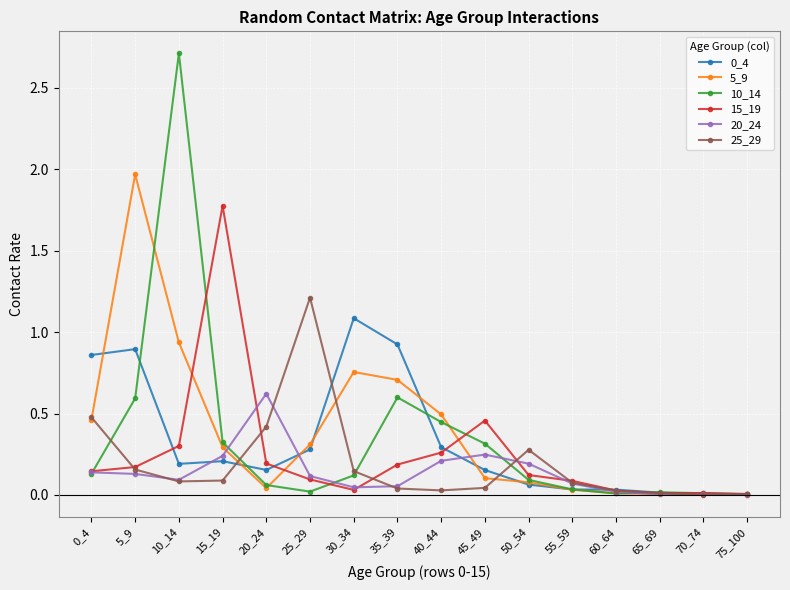

The 15_19 series shows 0.1 at 0_4. True or false?

True